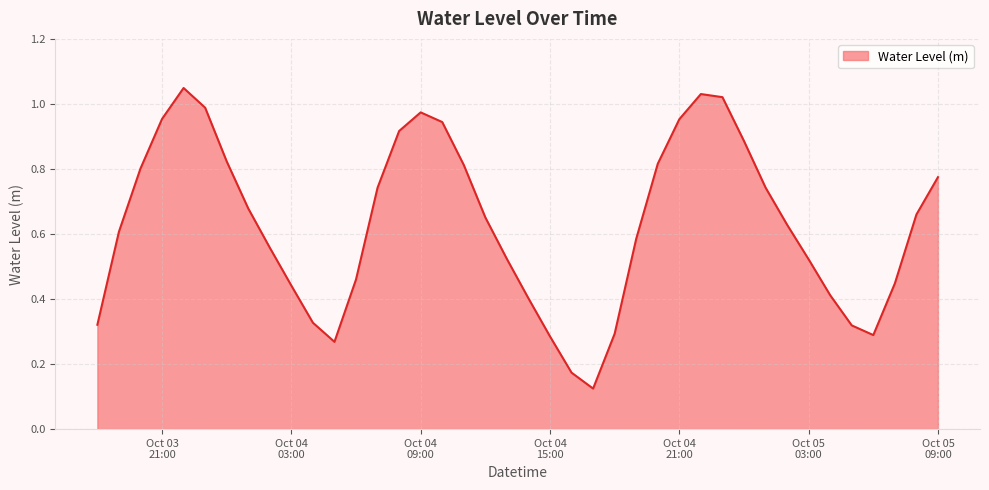

How many lines are shown in the chart?

1